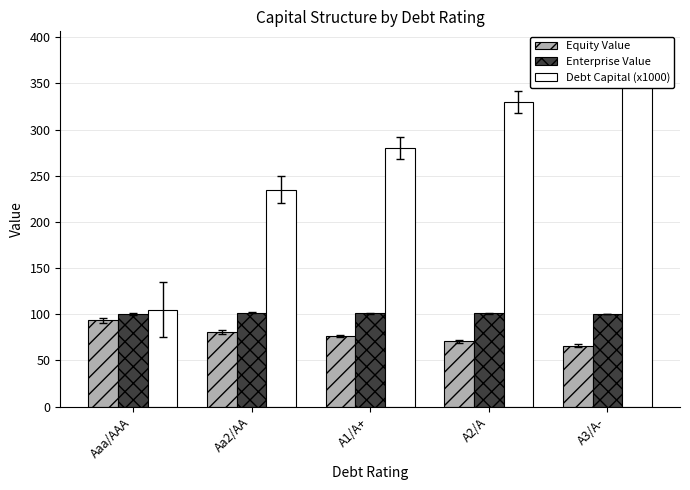

At which category is the sum across all series the highest?

A3/A-